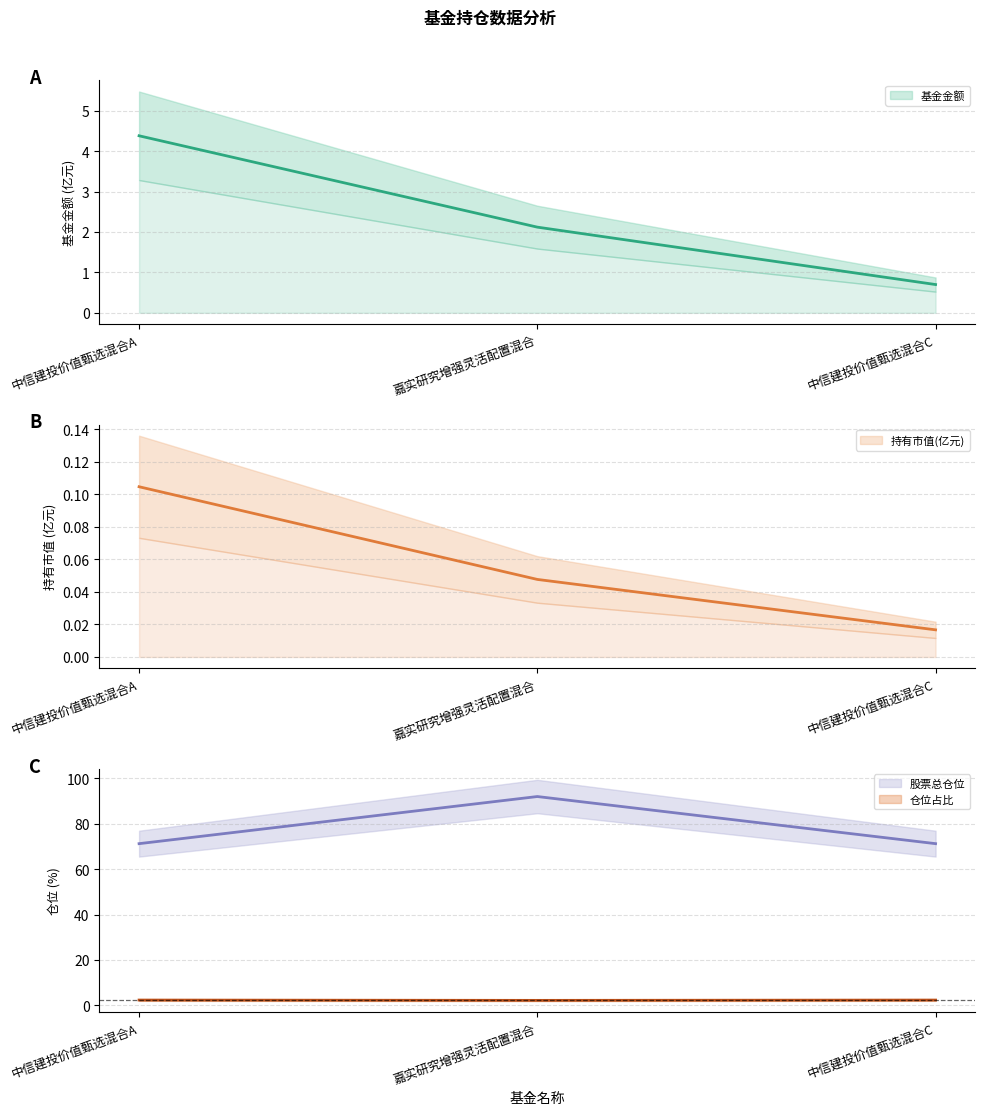

Which series has the largest total across all categories?

股票总仓位